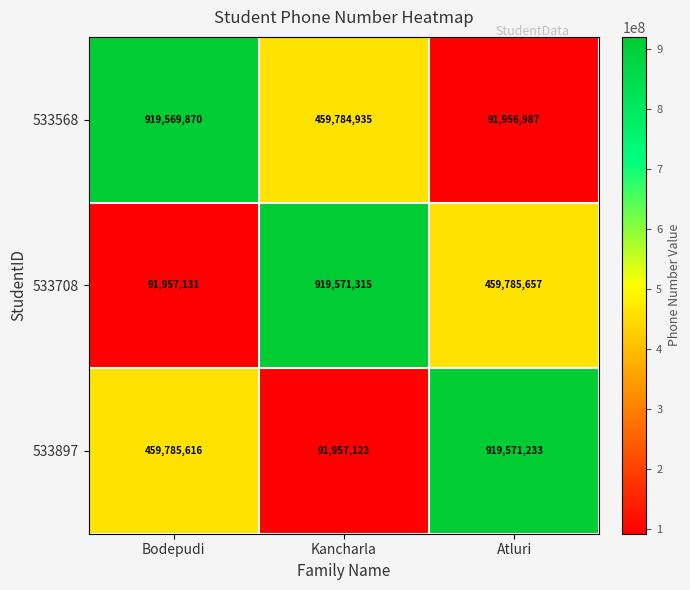

What is the difference between the highest and lowest values at Kancharla?

827614192